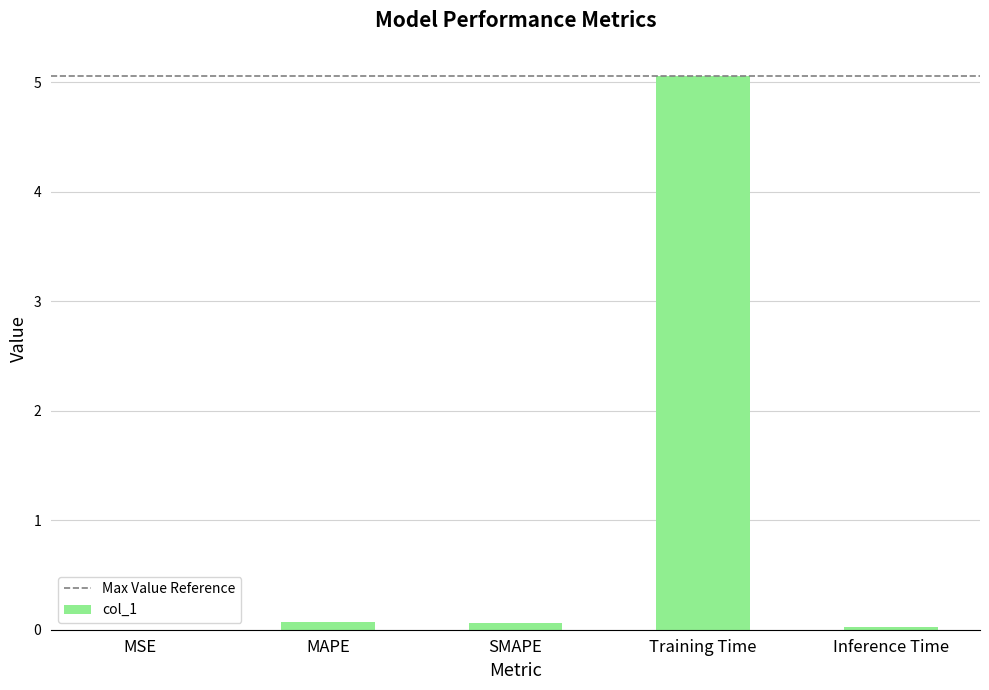

Which has a higher value, Inference Time or Training Time?

Training Time